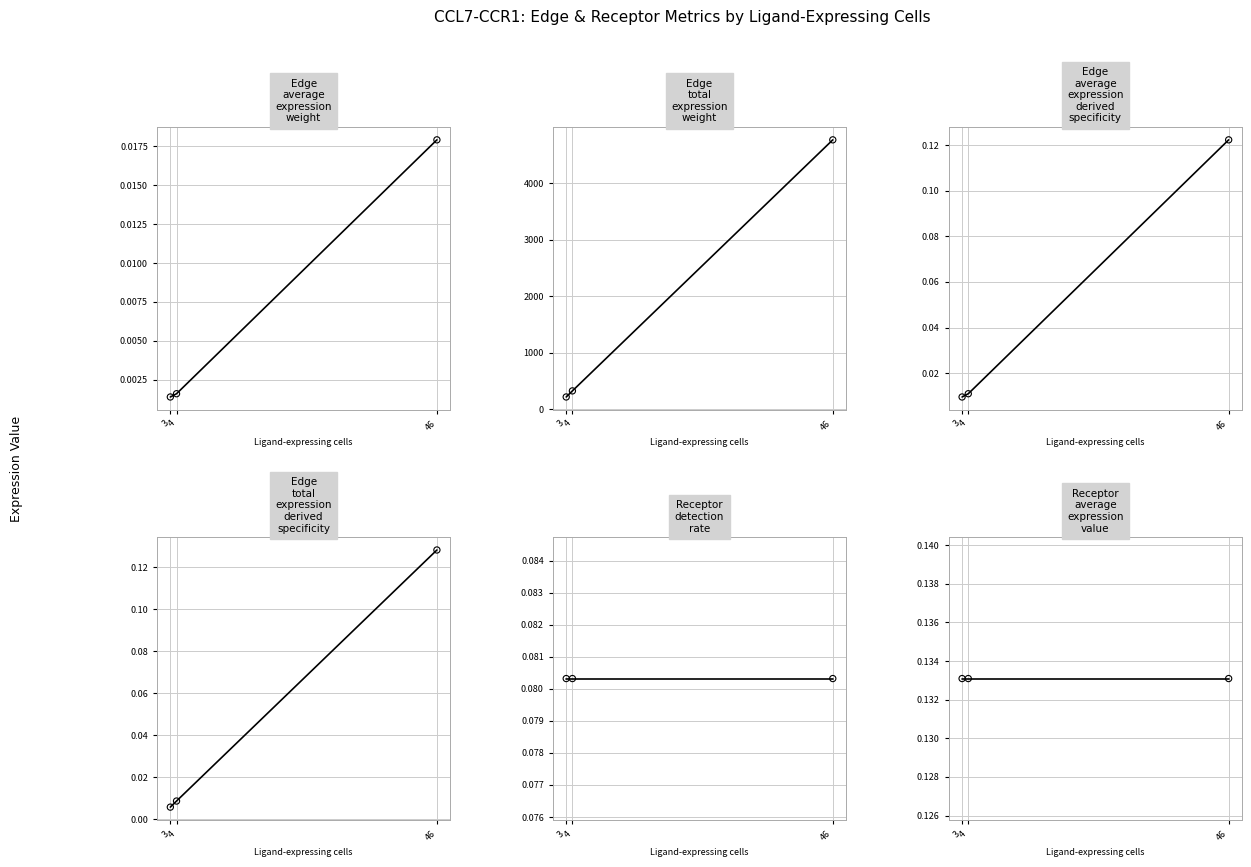

Which series has the largest total across all categories?

Edge total expression weight